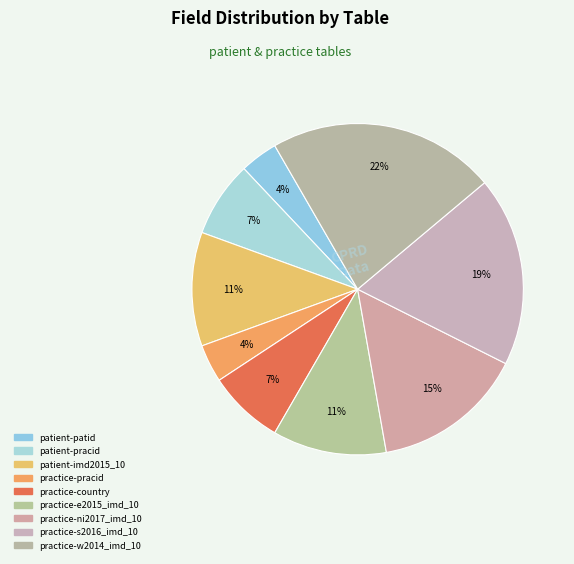

Which slice is the largest?

practice-w2014_imd_10